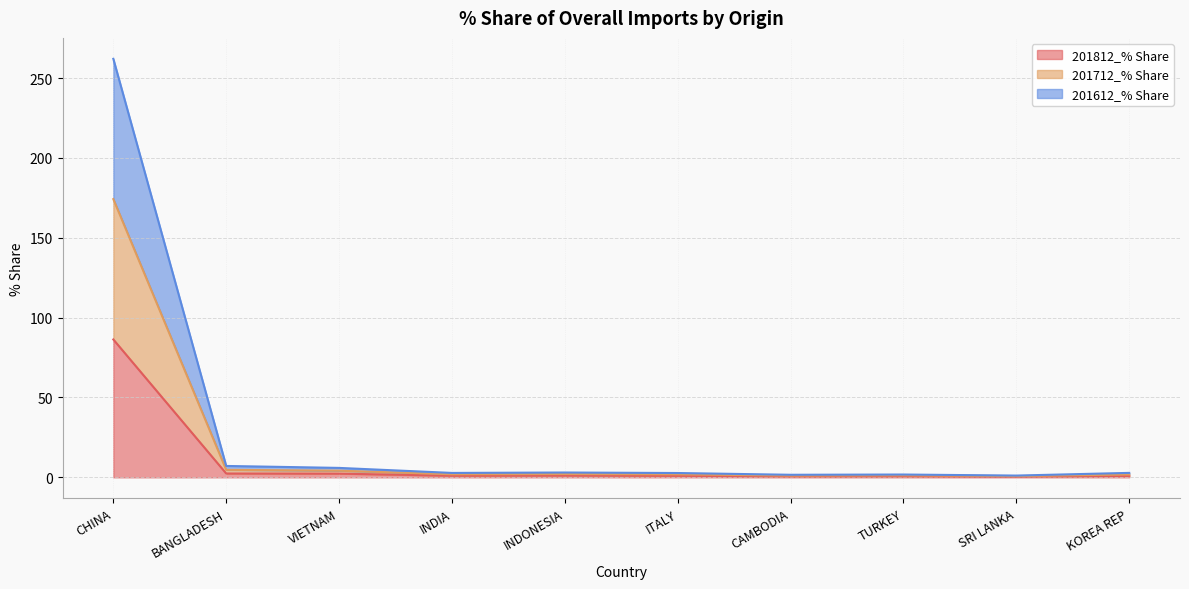

Which label corresponds to the smallest value in the chart?

SRI LANKA